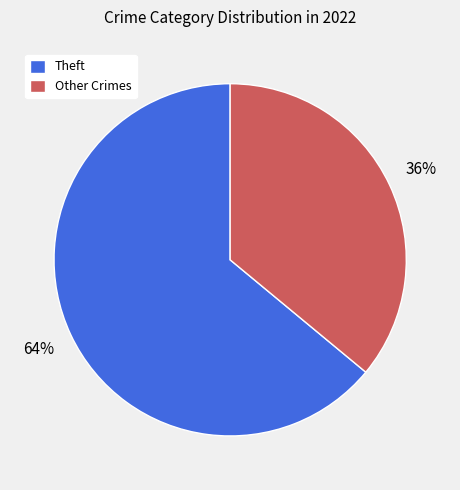

Does any single category account for the majority?

Yes